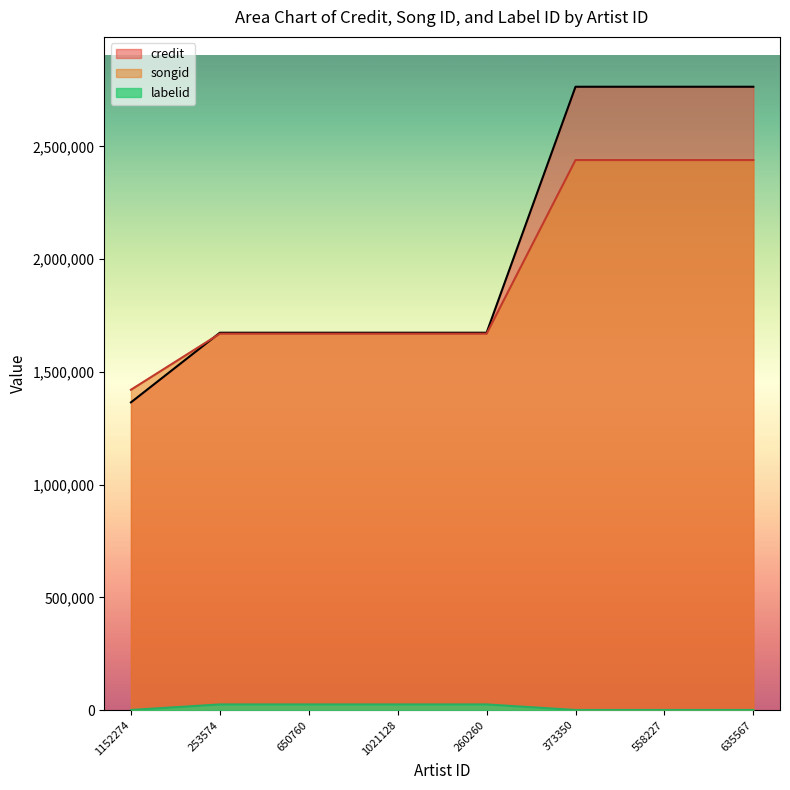

List the series in order of their peak value, highest first.

credit, songid, labelid